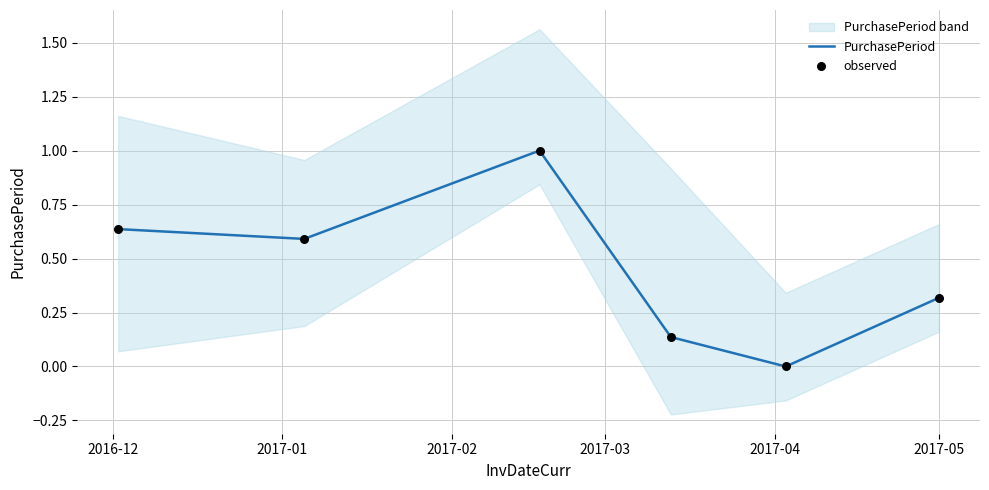

What is the total value across all series at 2017-01?

1.2